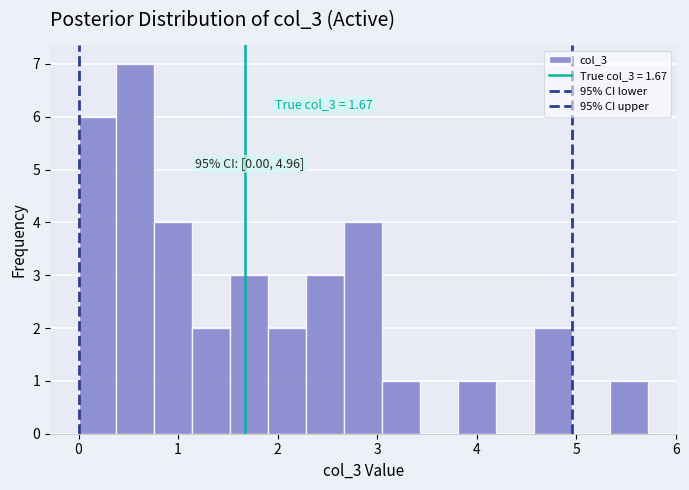

Around what value on the x-axis is the tallest bar? Give the approximate position of its centre, as read against the axis.

0.6